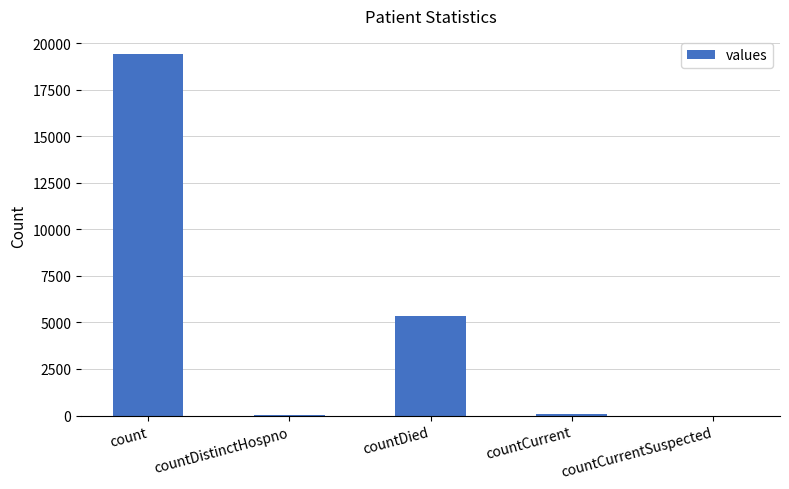

What is the maximum value shown in the chart?

19420